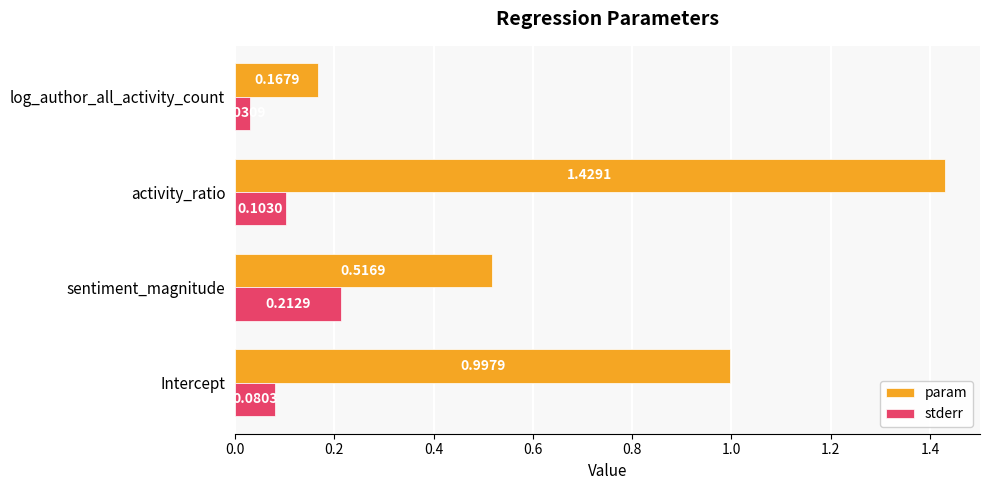

List the labels in order of stderr value, smallest first.

log_author_all_activity_count, Intercept, activity_ratio, sentiment_magnitude